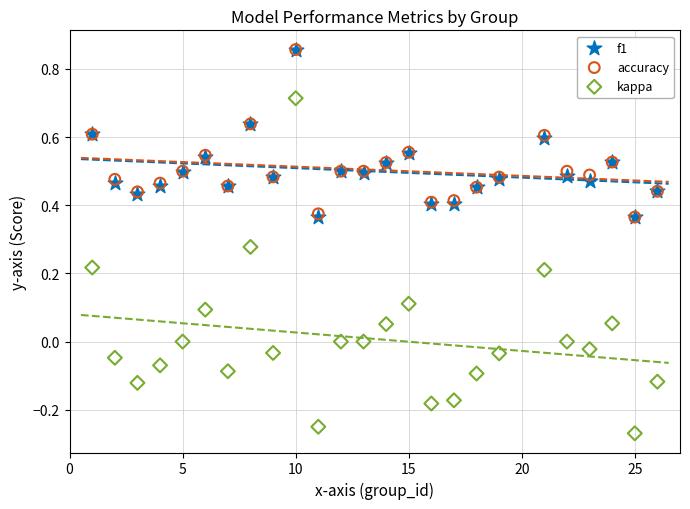

What are all the series names shown in the legend?

f1, accuracy, kappa